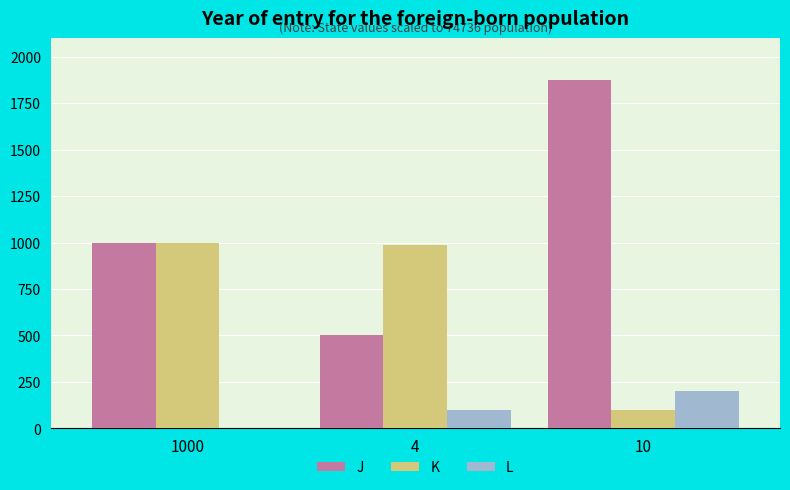

Which series has the largest total across all categories?

J